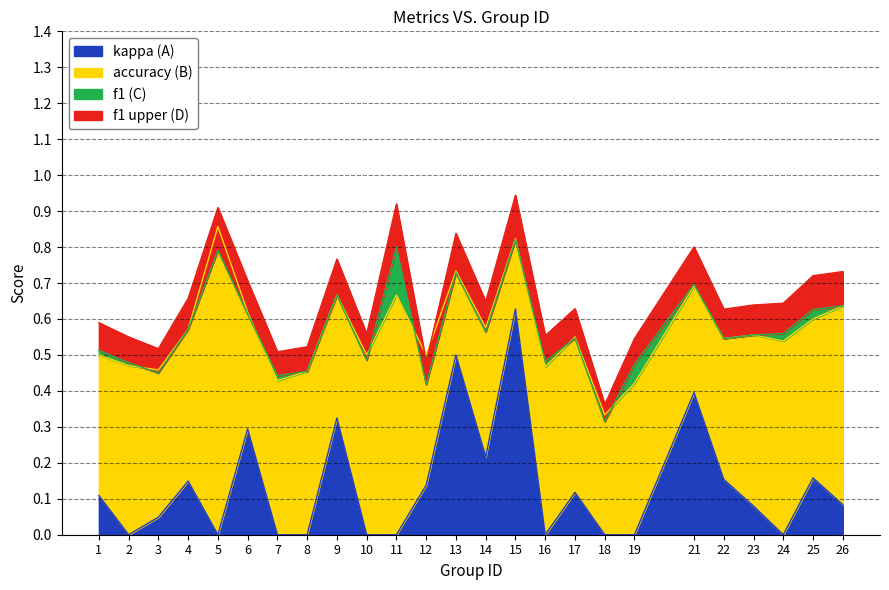

At which label does accuracy reach its peak?

5